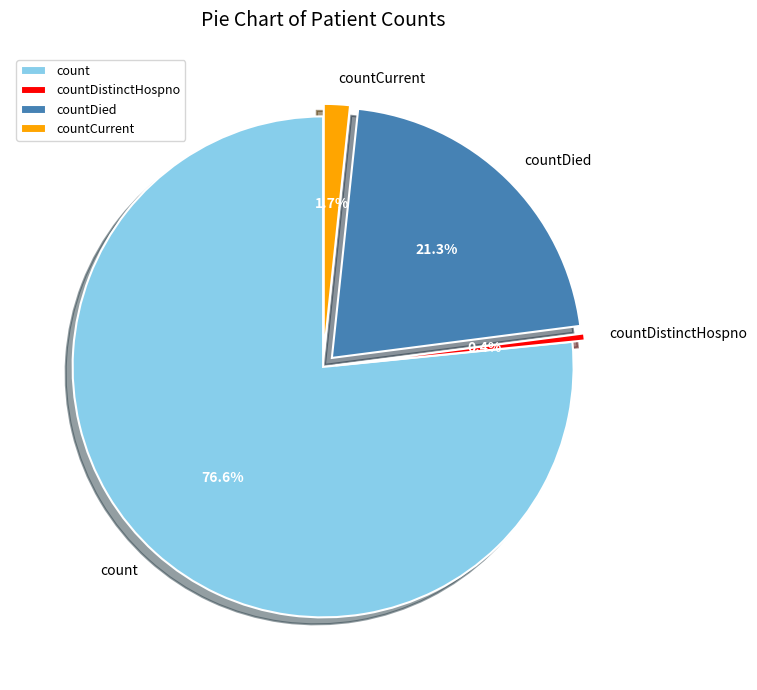

How many segments does this pie chart have?

4